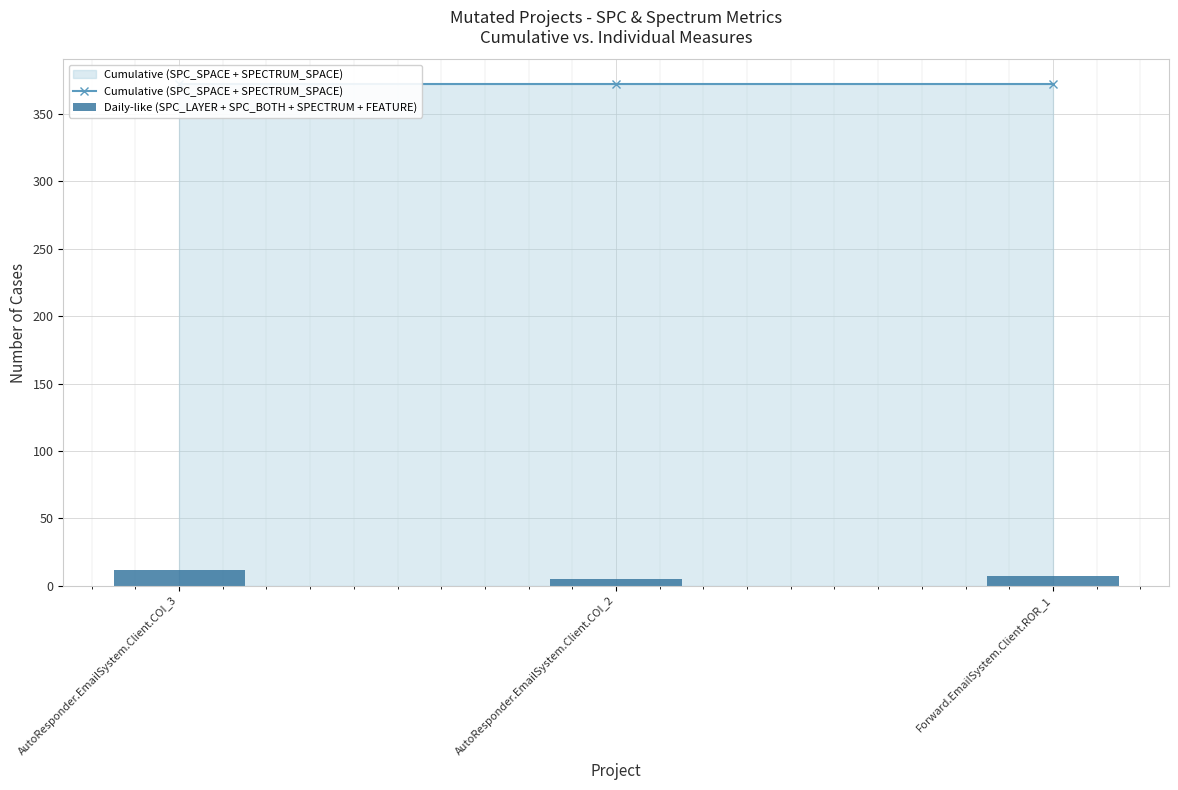

What is the sum of the Cumulative (SPC_SPACE + SPECTRUM_SPACE) values at Forward.EmailSystem.Client.ROR_1 and AutoResponder.EmailSystem.Client.COI_2?

744